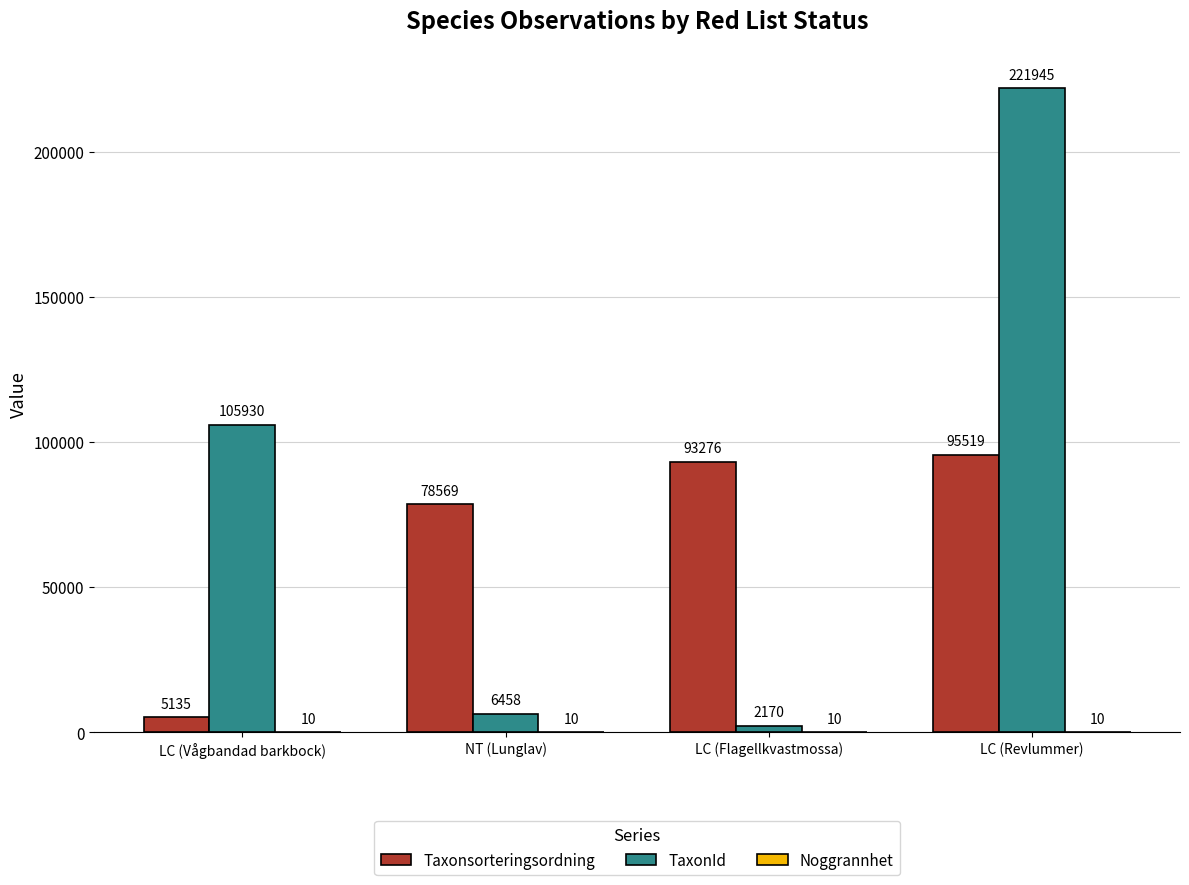

Which series changed the most between NT (Lunglav) and LC (Flagellkvastmossa)?

Taxonsorteringsordning